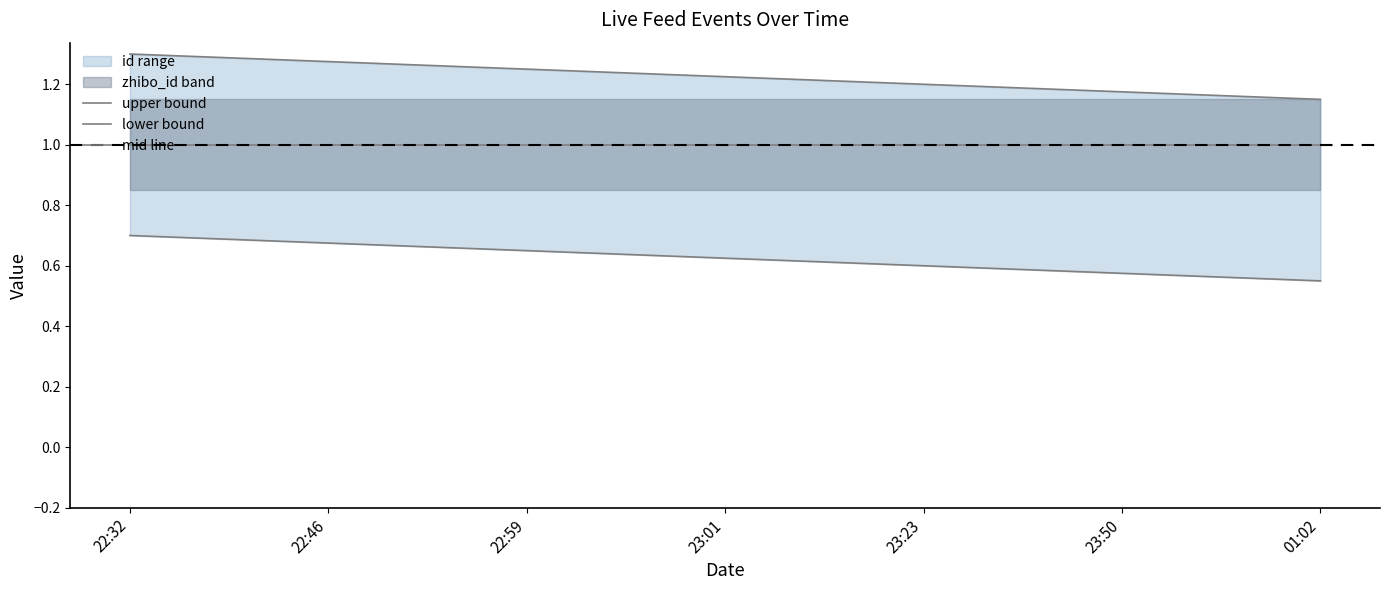

At which category is the sum across all series the highest?

22:32